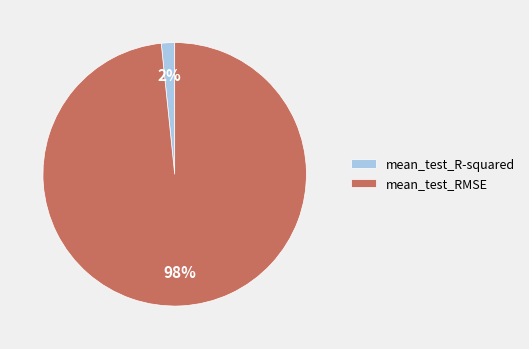

How many segments does this pie chart have?

2